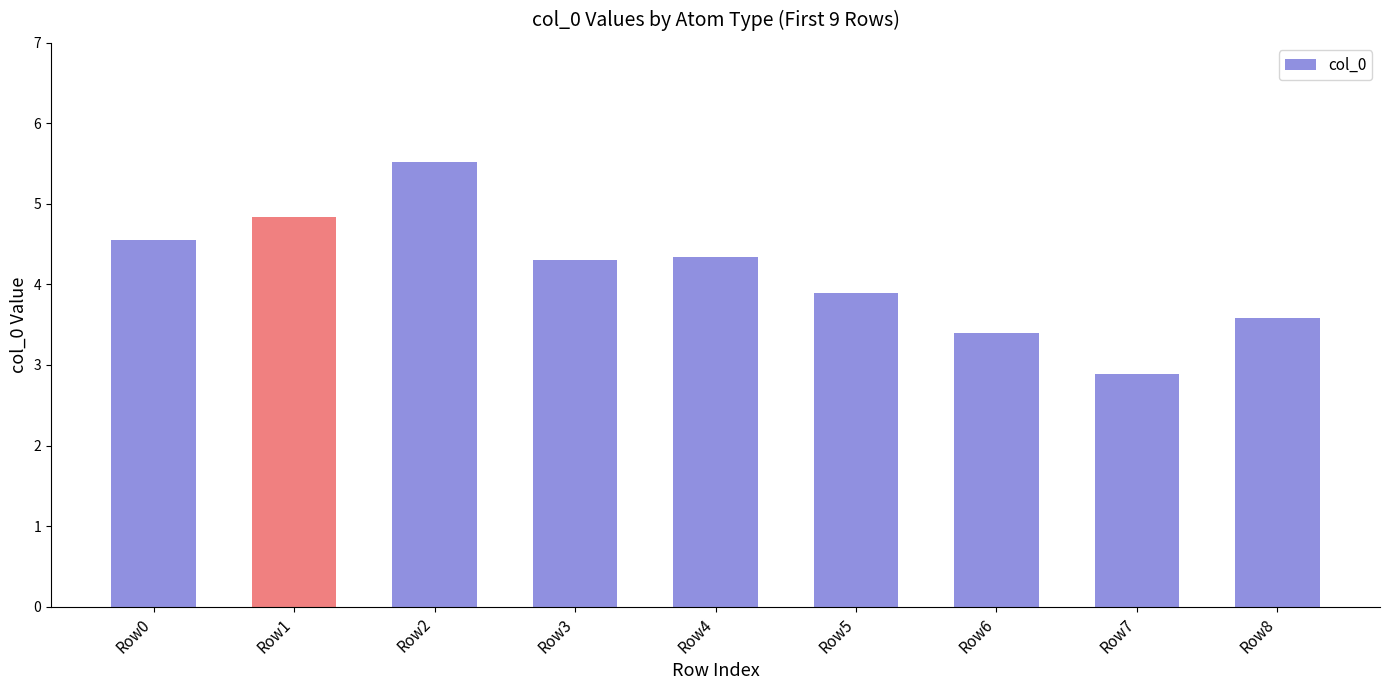

Which has a higher value, Row1 or Row0?

Row1